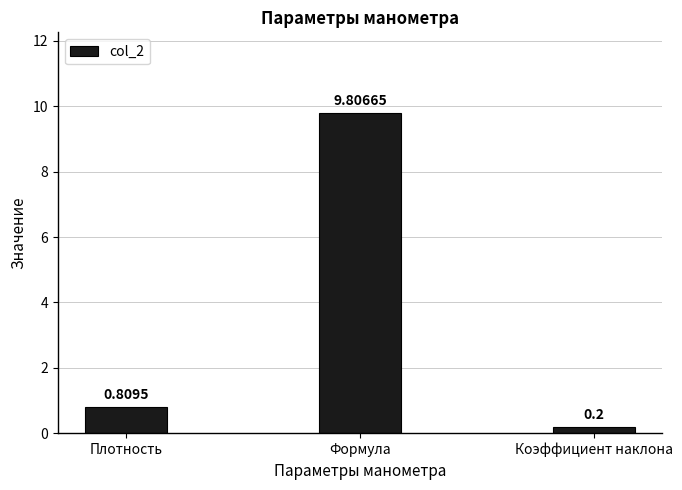

Which label corresponds to the largest value in the chart?

Формула